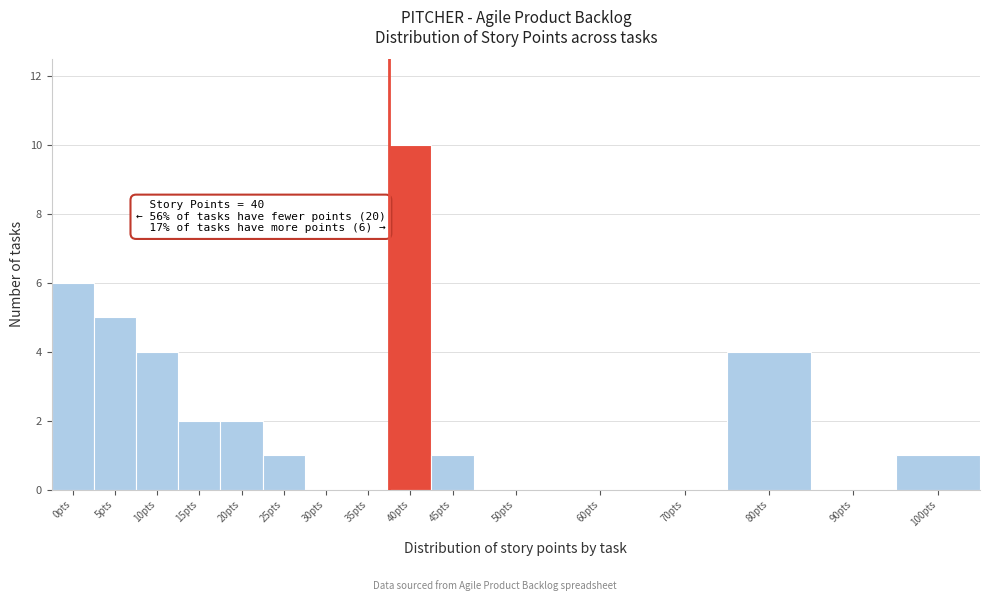

Reading left to right, transcribe all the data shown in this chart.

0pts=6	5pts=5	10pts=4	15pts=2	20pts=2	25pts=1	30pts=0	35pts=0	40pts=10	45pts=1	50pts=0	60pts=0	70pts=0	80pts=4	90pts=0	100pts=1